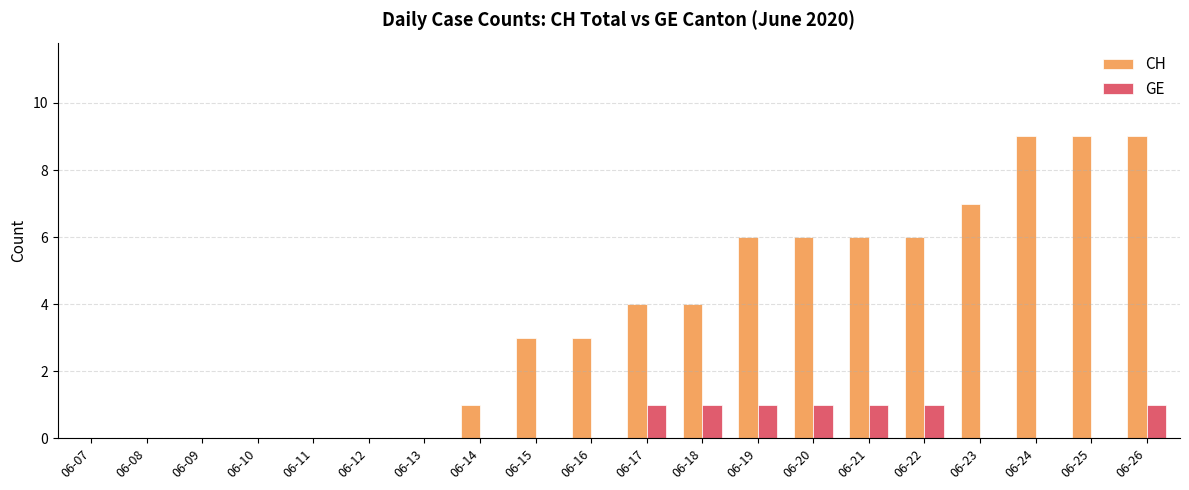

True or false: GE has a value of 0 at 06-24.

True